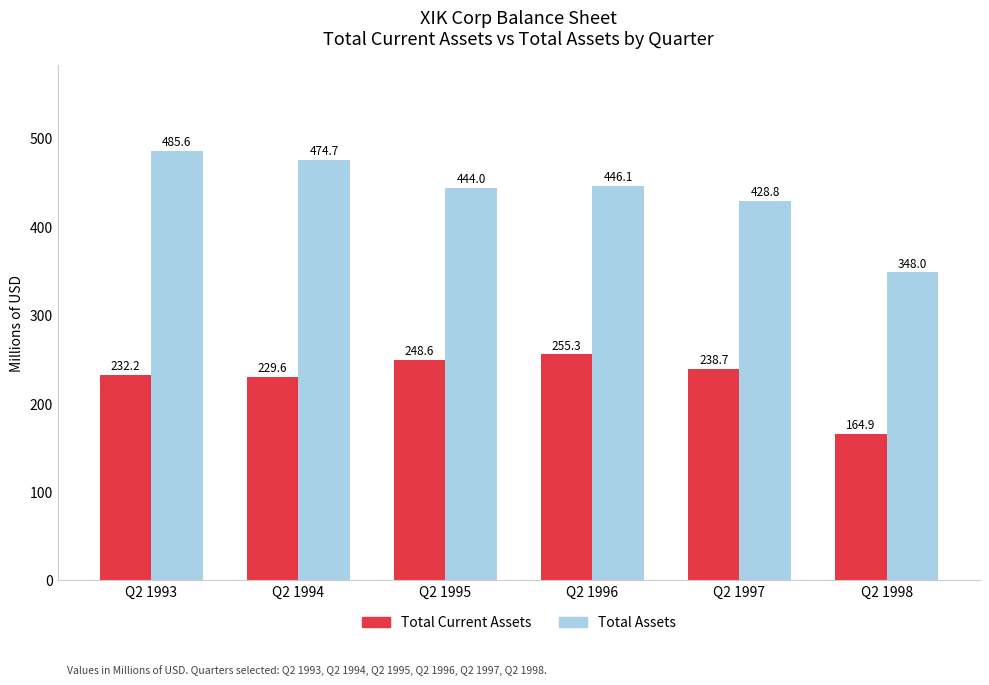

What is the value of the Total Assets bar at the 1st from the left?

485.6